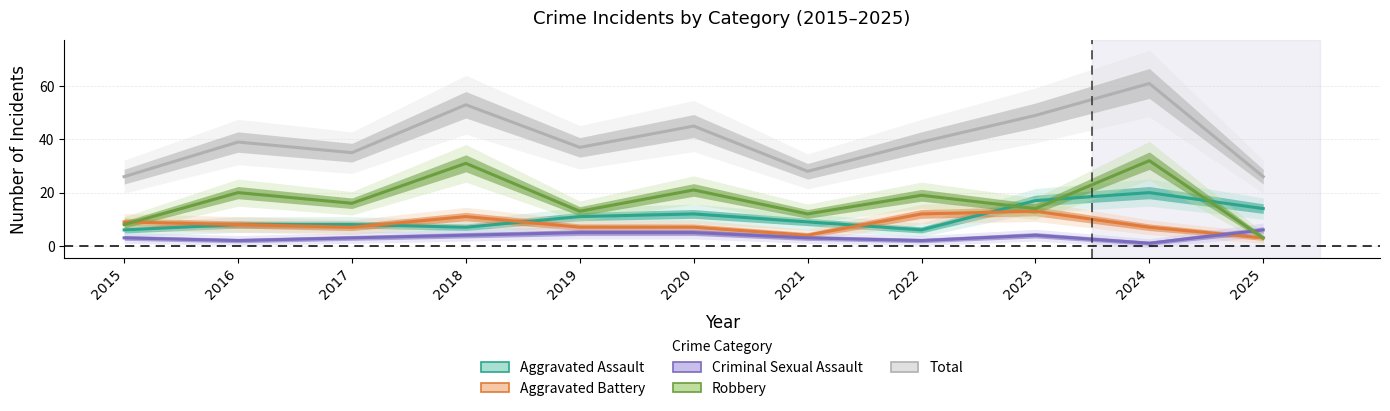

How many lines are shown in the chart?

5